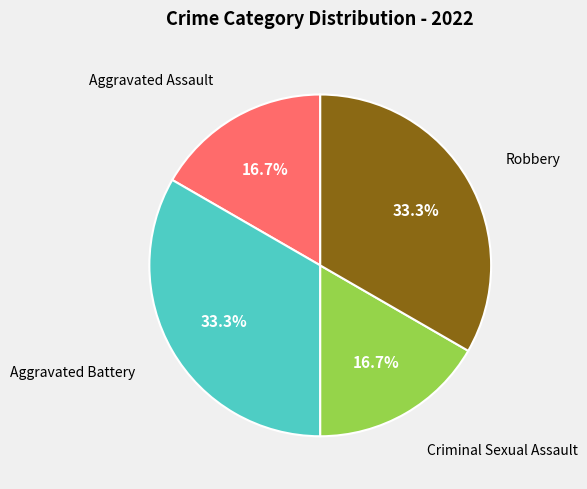

Is there a majority slice in this chart?

No